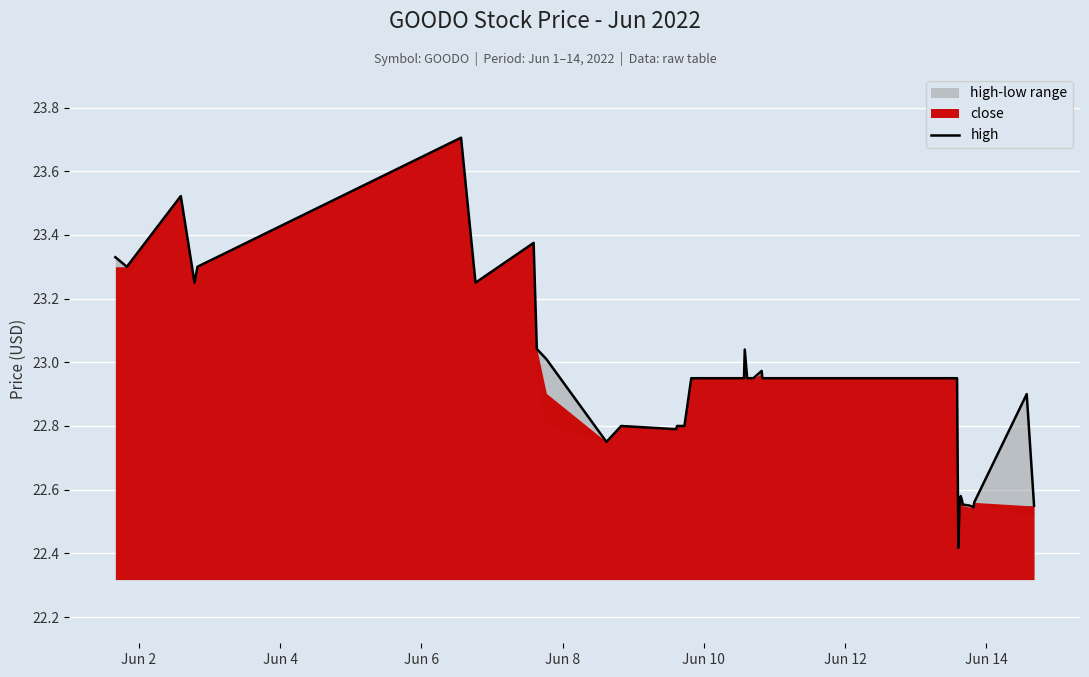

What is the difference between the second highest and minimum values?

1.1